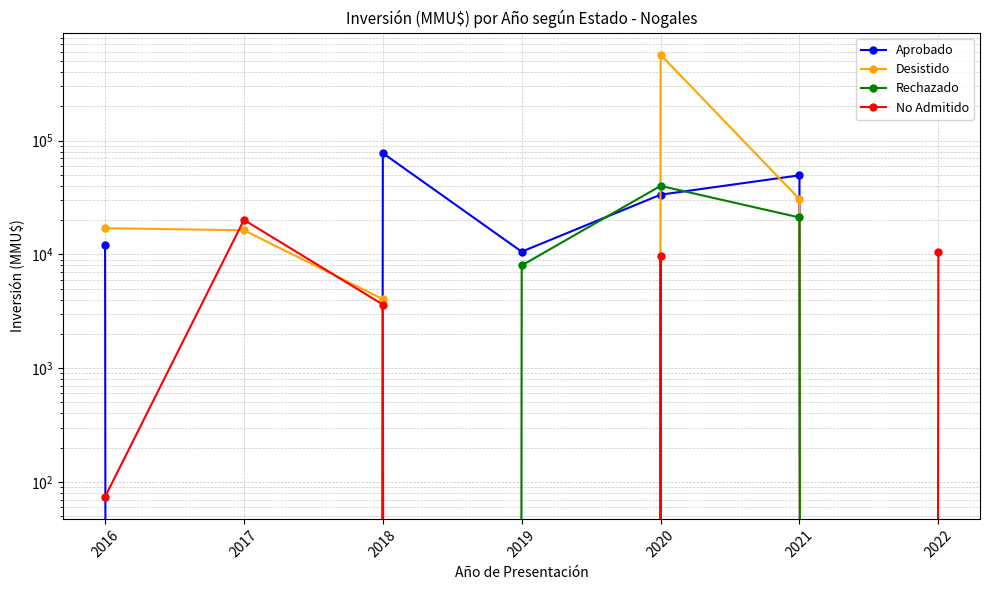

Reading left to right, what are all the values shown in this chart?

Aprobado: 2016=11990	2017=0	2018=77640	2019=10565	2020=33500	2021=49579	2022=0
Desistido: 2016=17000	2017=16300	2018=4042	2019=0	2020=568865	2021=30619	2022=0
Rechazado: 2016=0	2017=0	2018=0	2019=8000	2020=40000	2021=21117	2022=0
No Admitido: 2016=74	2017=20115	2018=3624	2019=0	2020=9720	2021=0	2022=10545